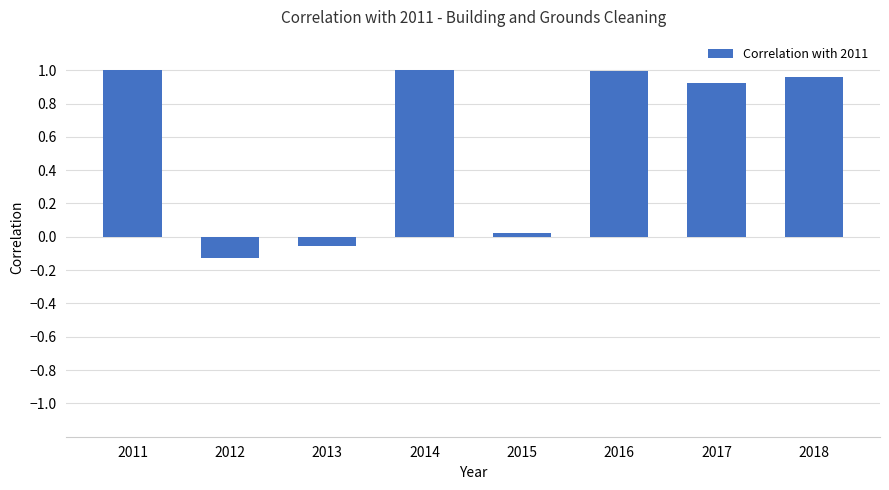

The chart shows a value of 1.4 at 2018. True or false?

False